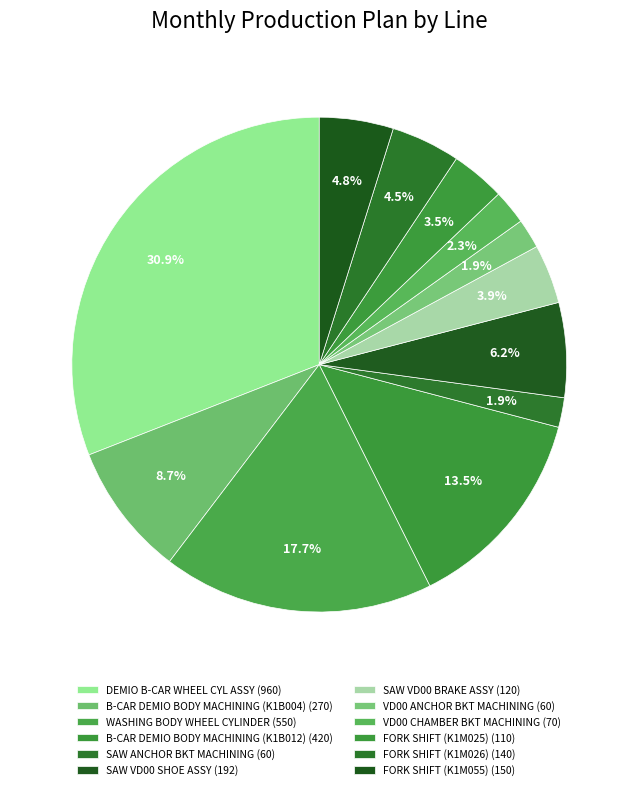

How much of the chart is everything except DEMIO B-CAR WHEEL CYL ASSY?

69.1%